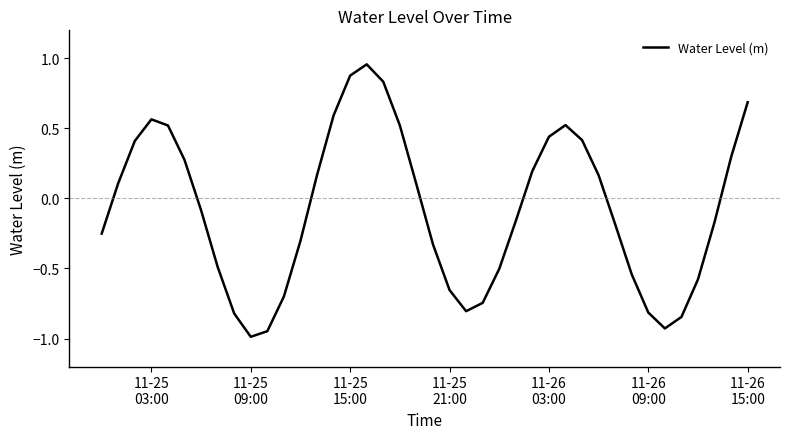

What is the smallest value displayed?

-1.0